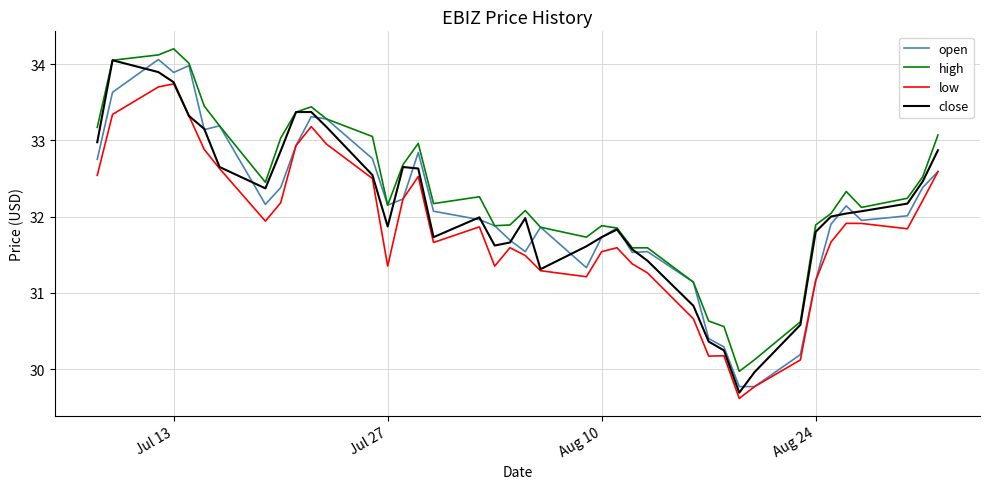

What are all the series names shown in the legend?

open, high, low, close